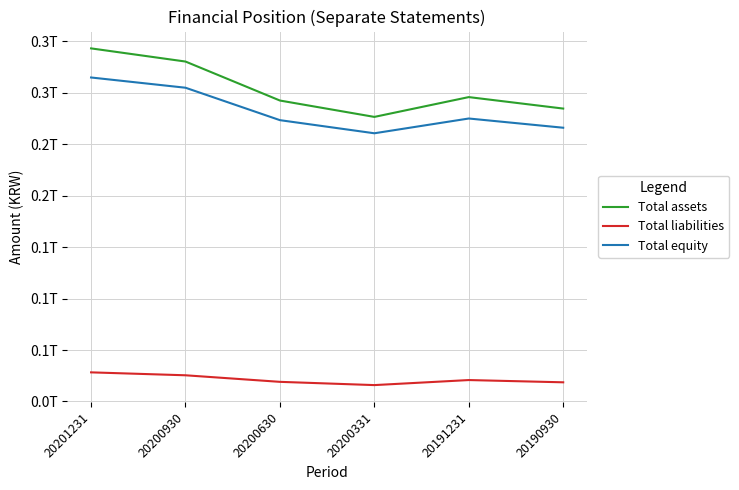

What is the value of the Total liabilities point at the 4th from the left?

15909594700